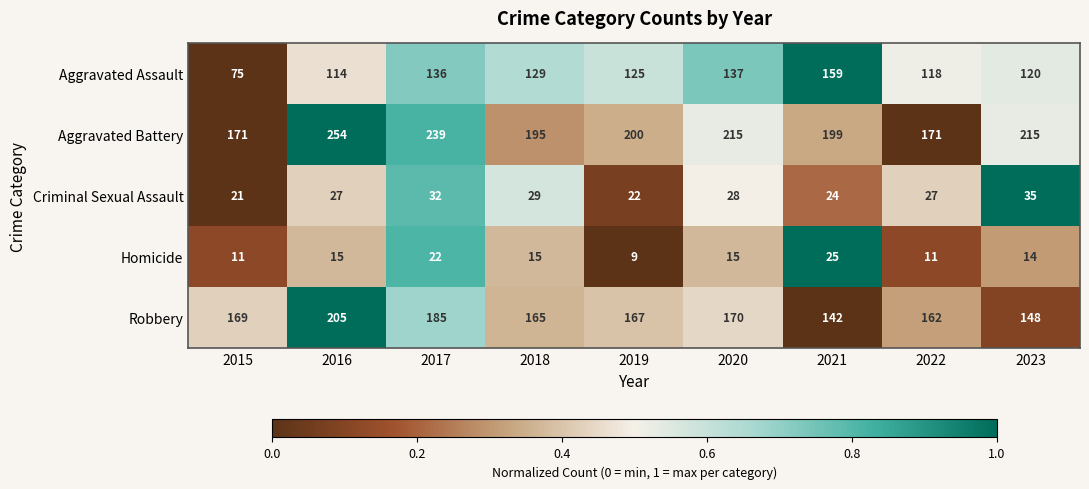

True or false: Homicide has a value of 13 at 2017.

False